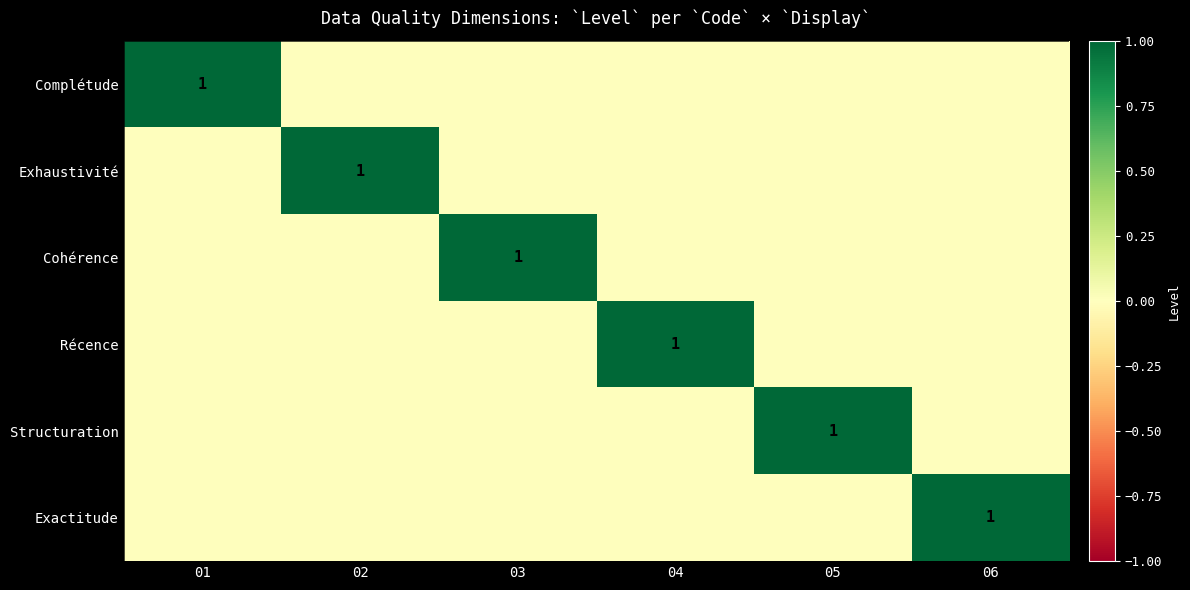

True or false: Exactitude has a value of 1 at 06.

True